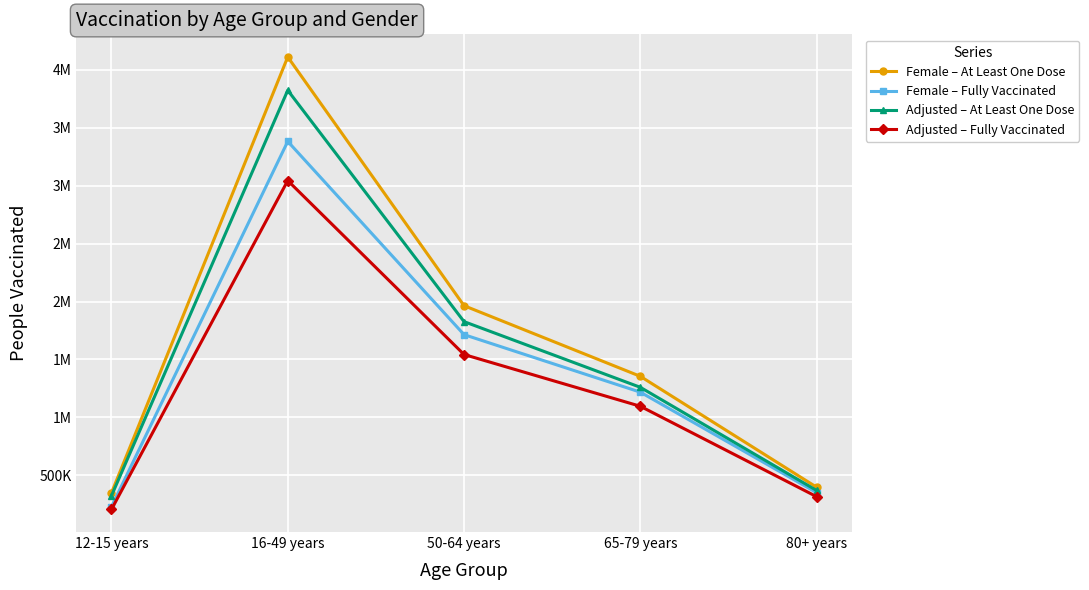

Reading left to right, list all the values displayed in this chart.

Female – At Least One Dose: 12-15 years=348864.0	16-49 years=4110205.0	50-64 years=1964074.0	65-79 years=1354645.0	80+ years=397950.0
Female – Fully Vaccinated: 12-15 years=229287.0	16-49 years=3381493.0	50-64 years=1714192.0	65-79 years=1218098.0	80+ years=351603.0
Adjusted – At Least One Dose: 12-15 years=324443.5	16-49 years=3822490.7	50-64 years=1826588.8	65-79 years=1259819.9	80+ years=370093.5
Adjusted – Fully Vaccinated: 12-15 years=206358.3	16-49 years=3043343.7	50-64 years=1542772.8	65-79 years=1096288.2	80+ years=316442.7